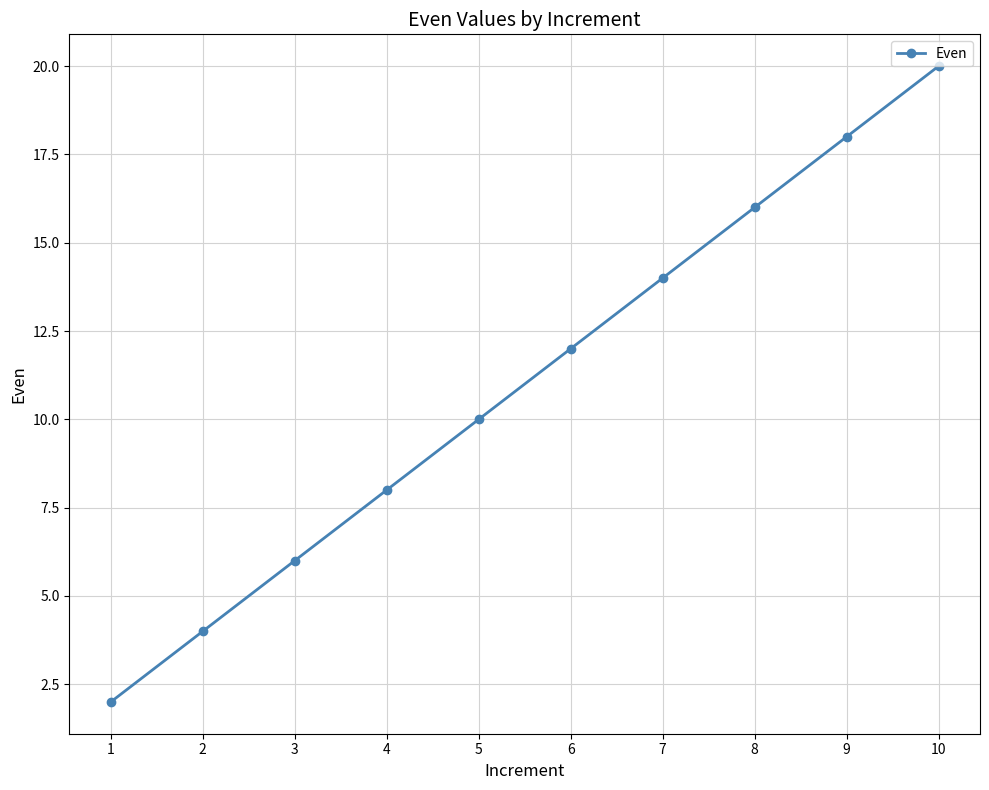

What is the sum of all values?

110